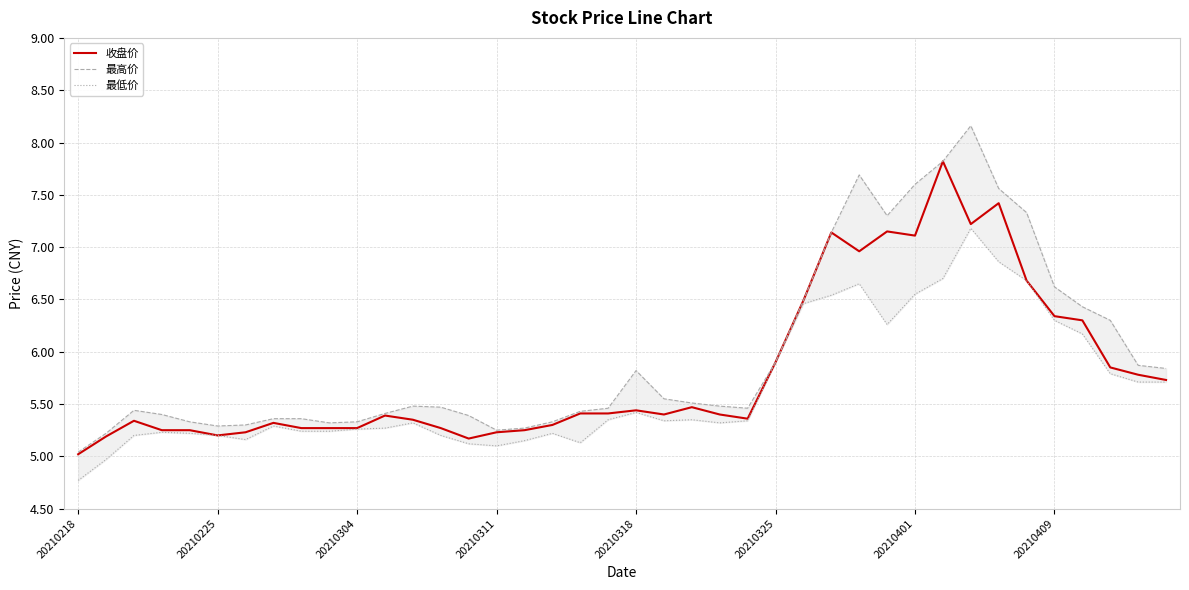

The value of 最高价 at 14 is 7.9. True or false?

False